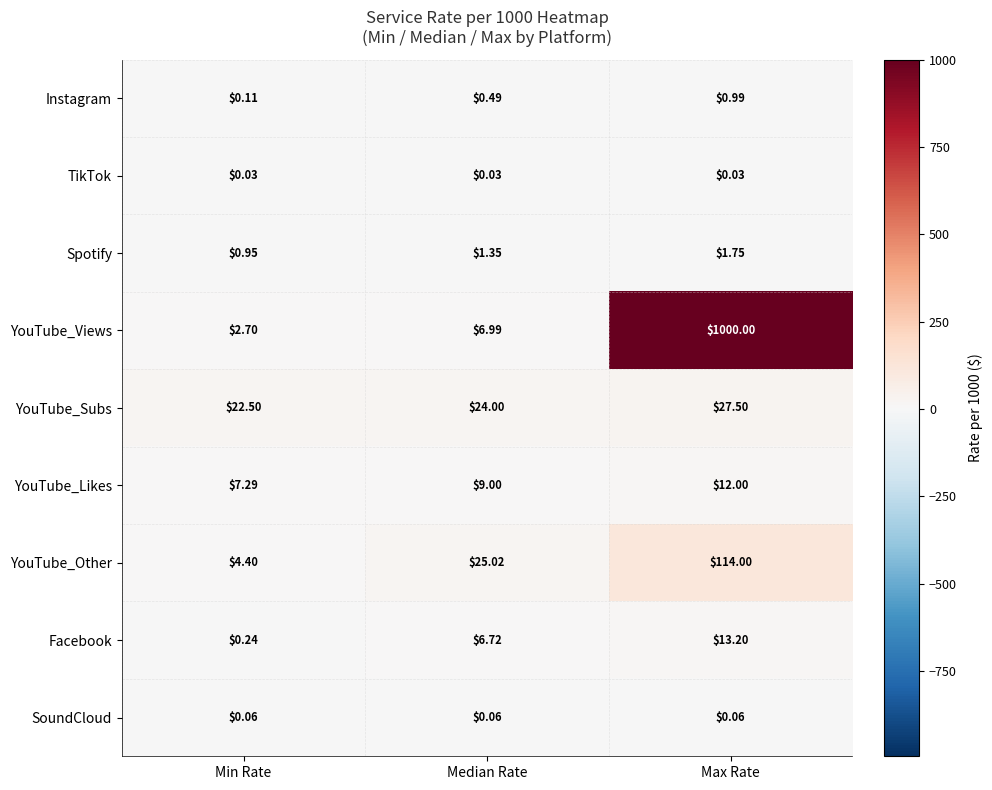

List the series in order of their peak value, highest first.

YouTube_Views, YouTube_Other, YouTube_Subs, Facebook, YouTube_Likes, Spotify, Instagram, SoundCloud, TikTok